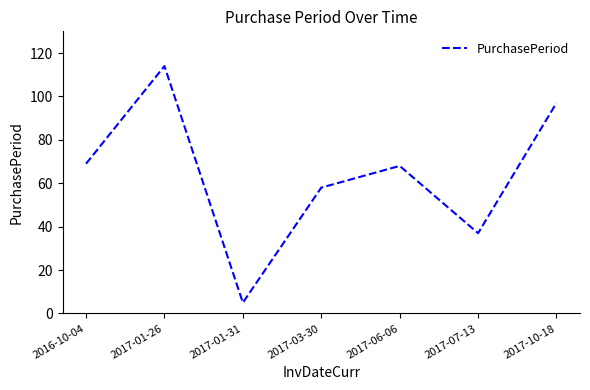

What is the sum of all values?

448